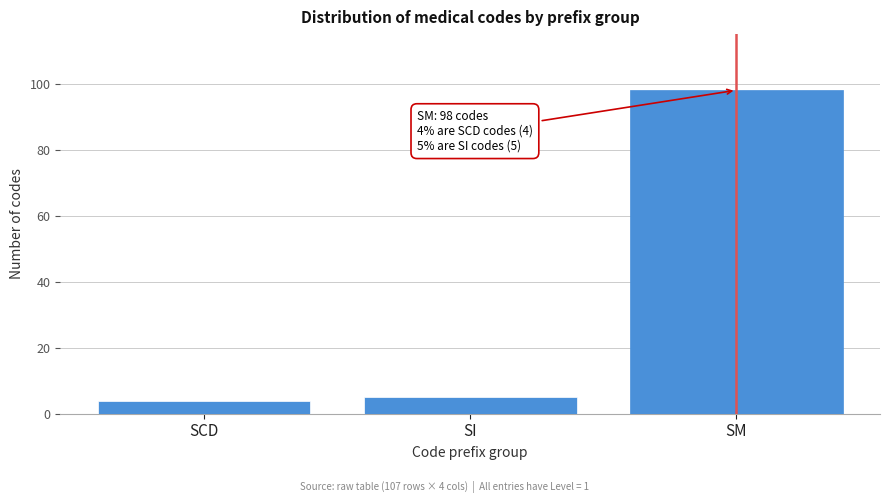

Reading left to right, transcribe all the data shown in this chart.

4	5	98